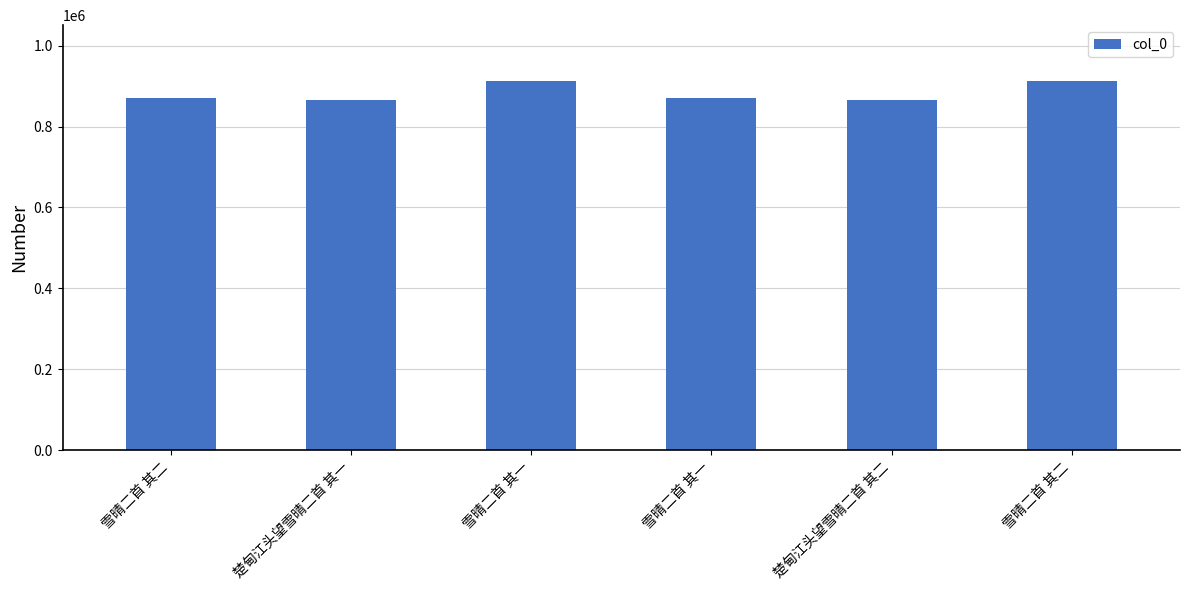

How many bars are there in total?

6